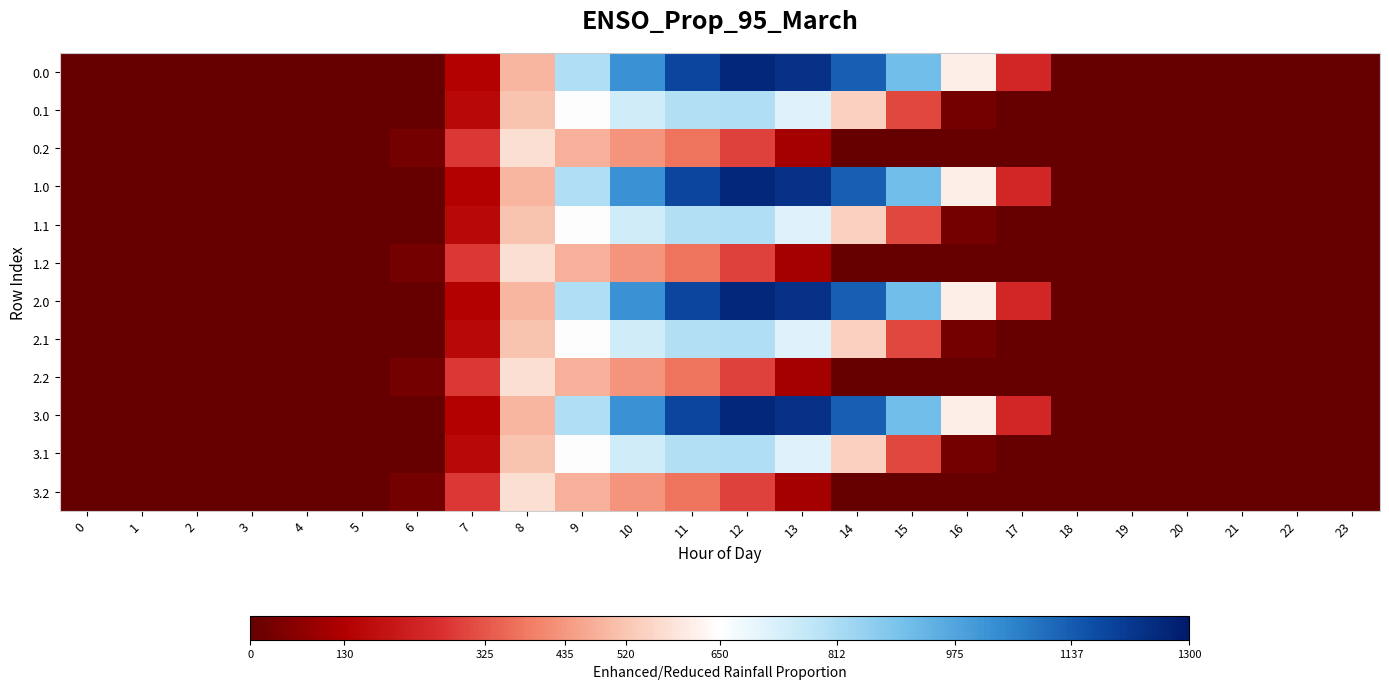

Reading right to left, extract all data points from this chart.

0.0: 23=0.0	22=0.0	21=0.0	20=0.0	19=0.0	18=0.0	17=243.5	16=613.0	15=911.8	14=1128.6	13=1237.4	12=1261.6	11=1185.2	10=1023.2	9=804.0	8=489.3	7=134.3	6=0.0	5=0.0	4=0.0	3=0.0	2=0.0	1=0.0	0=0.0
0.1: 23=0.0	22=0.0	21=0.0	20=0.0	19=0.0	18=0.0	17=0.0	16=26.8	15=301.4	14=544.1	13=715.3	12=806.9	11=800.2	10=742.1	9=646.9	8=514.8	7=153.2	6=0.0	5=0.0	4=0.0	3=0.0	2=0.0	1=0.0	0=0.0
0.2: 23=0.0	22=0.0	21=0.0	20=0.0	19=0.0	18=0.0	17=0.0	16=0.0	15=0.0	14=0.0	13=107.8	12=289.5	11=374.4	10=430.5	9=480.7	8=576.6	7=276.9	6=29.3	5=0.0	4=0.0	3=0.0	2=0.0	1=0.0	0=0.0
1.0: 23=0.0	22=0.0	21=0.0	20=0.0	19=0.0	18=0.0	17=243.5	16=613.0	15=911.8	14=1128.6	13=1237.4	12=1261.6	11=1185.2	10=1023.2	9=804.0	8=489.3	7=134.3	6=0.0	5=0.0	4=0.0	3=0.0	2=0.0	1=0.0	0=0.0
1.1: 23=0.0	22=0.0	21=0.0	20=0.0	19=0.0	18=0.0	17=0.0	16=26.8	15=301.4	14=544.1	13=715.3	12=806.9	11=800.2	10=742.1	9=646.9	8=514.8	7=153.2	6=0.0	5=0.0	4=0.0	3=0.0	2=0.0	1=0.0	0=0.0
1.2: 23=0.0	22=0.0	21=0.0	20=0.0	19=0.0	18=0.0	17=0.0	16=0.0	15=0.0	14=0.0	13=107.8	12=289.5	11=374.4	10=430.5	9=480.7	8=576.6	7=276.9	6=29.3	5=0.0	4=0.0	3=0.0	2=0.0	1=0.0	0=0.0
2.0: 23=0.0	22=0.0	21=0.0	20=0.0	19=0.0	18=0.0	17=243.5	16=613.0	15=911.8	14=1128.6	13=1237.4	12=1261.6	11=1185.2	10=1023.2	9=804.0	8=489.3	7=134.3	6=0.0	5=0.0	4=0.0	3=0.0	2=0.0	1=0.0	0=0.0
2.1: 23=0.0	22=0.0	21=0.0	20=0.0	19=0.0	18=0.0	17=0.0	16=26.8	15=301.4	14=544.1	13=715.3	12=806.9	11=800.2	10=742.1	9=646.9	8=514.8	7=153.2	6=0.0	5=0.0	4=0.0	3=0.0	2=0.0	1=0.0	0=0.0
2.2: 23=0.0	22=0.0	21=0.0	20=0.0	19=0.0	18=0.0	17=0.0	16=0.0	15=0.0	14=0.0	13=107.8	12=289.5	11=374.4	10=430.5	9=480.7	8=576.6	7=276.9	6=29.3	5=0.0	4=0.0	3=0.0	2=0.0	1=0.0	0=0.0
3.0: 23=0.0	22=0.0	21=0.0	20=0.0	19=0.0	18=0.0	17=243.5	16=613.0	15=911.8	14=1128.6	13=1237.4	12=1261.6	11=1185.2	10=1023.2	9=804.0	8=489.3	7=134.3	6=0.0	5=0.0	4=0.0	3=0.0	2=0.0	1=0.0	0=0.0
3.1: 23=0.0	22=0.0	21=0.0	20=0.0	19=0.0	18=0.0	17=0.0	16=26.8	15=301.4	14=544.1	13=715.3	12=806.9	11=800.2	10=742.1	9=646.9	8=514.8	7=153.2	6=0.0	5=0.0	4=0.0	3=0.0	2=0.0	1=0.0	0=0.0
3.2: 23=0.0	22=0.0	21=0.0	20=0.0	19=0.0	18=0.0	17=0.0	16=0.0	15=0.0	14=0.0	13=107.8	12=289.5	11=374.4	10=430.5	9=480.7	8=576.6	7=276.9	6=29.3	5=0.0	4=0.0	3=0.0	2=0.0	1=0.0	0=0.0